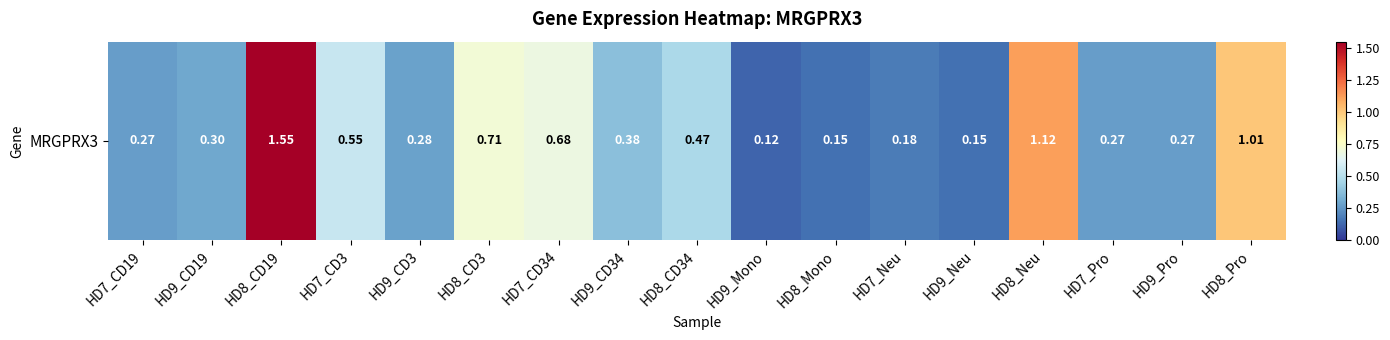

Rank the categories by value from lowest to highest.

HD9_Mono, HD8_Mono, HD9_Neu, HD7_Neu, HD7_CD19, HD7_Pro, HD9_Pro, HD9_CD3, HD9_CD19, HD9_CD34, HD8_CD34, HD7_CD3, HD7_CD34, HD8_CD3, HD8_Pro, HD8_Neu, HD8_CD19